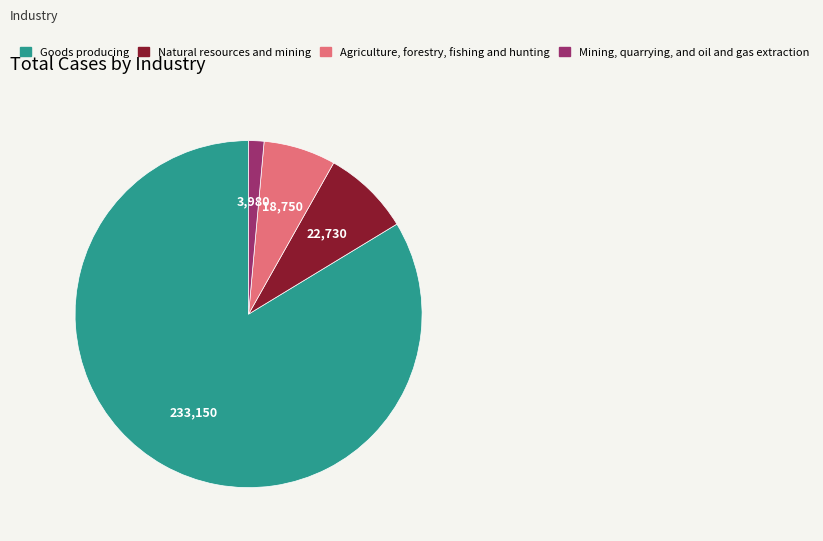

Between Goods producing and Natural resources and mining, which is larger?

Goods producing